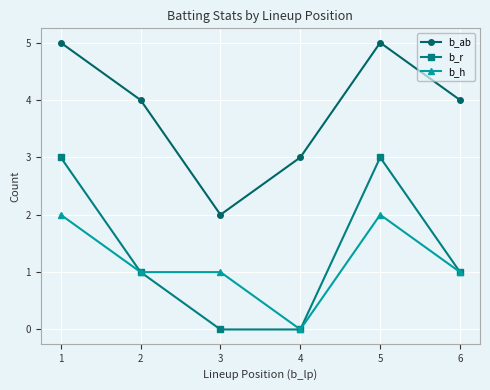

What is the difference between the maximum and minimum values in the b_h series?

2